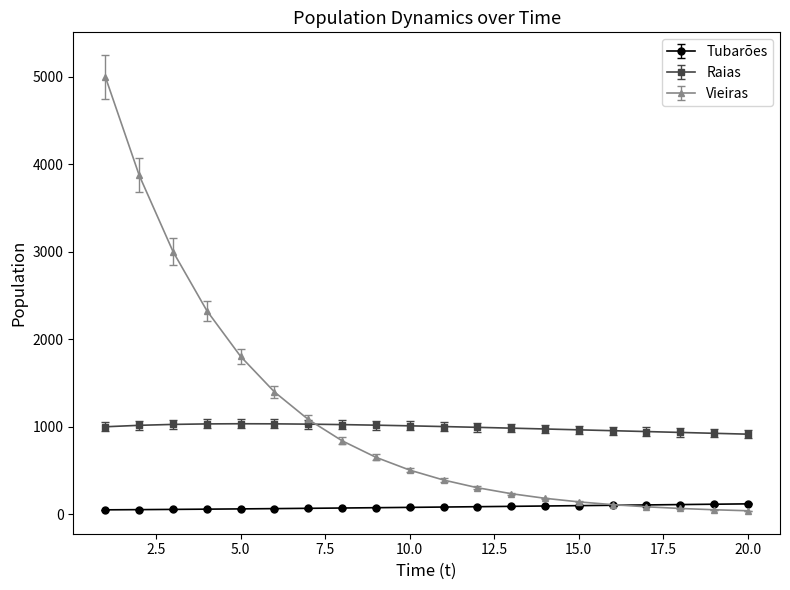

True or false: Tubarões and Vieiras cross at least once.

True